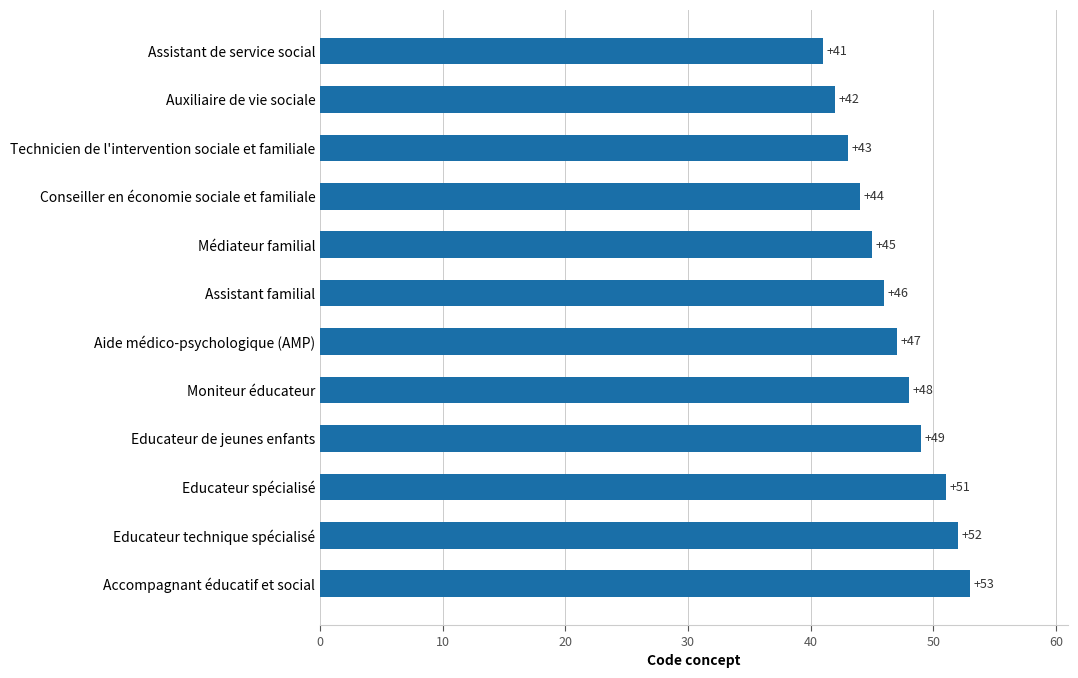

What is the label of the 8th bar from the top?

Moniteur éducateur